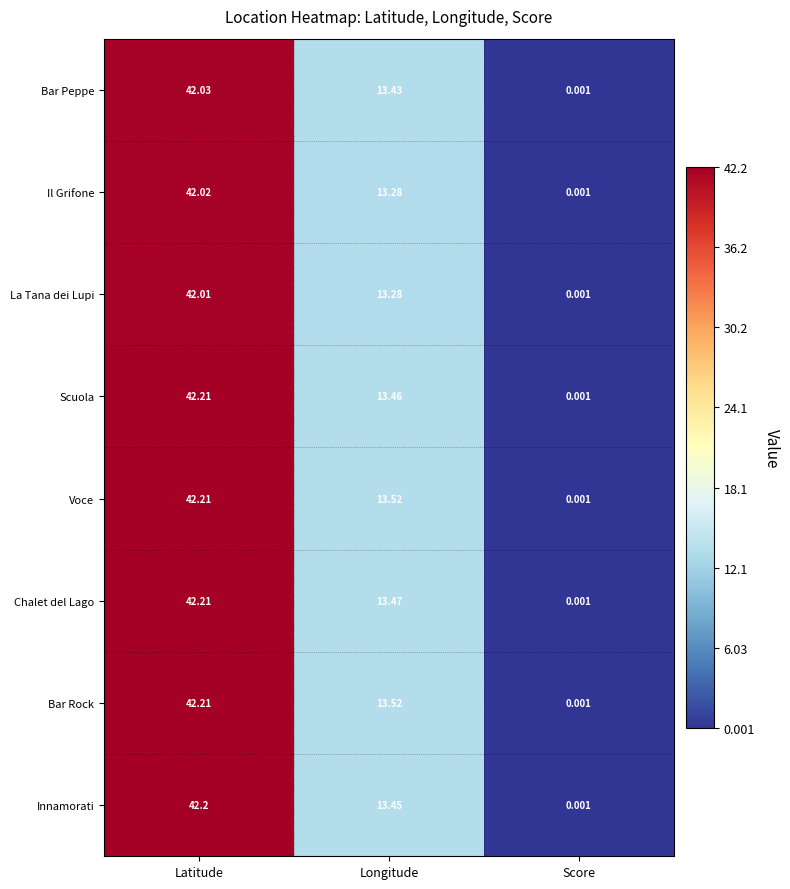

At which category is the sum across all series the highest?

Latitude